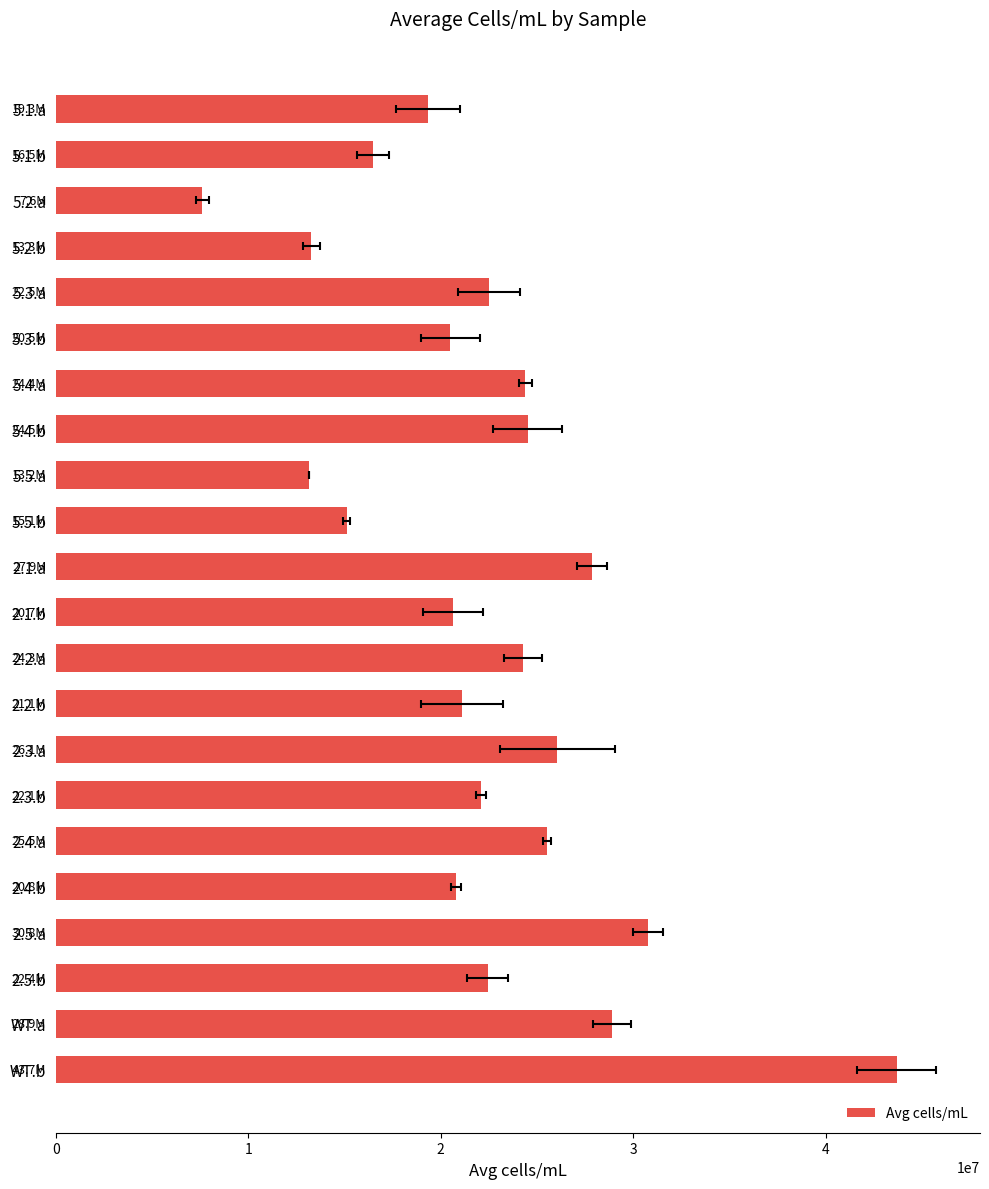

What is the change in value from 2.1.a to WT.b?

+15837777.8